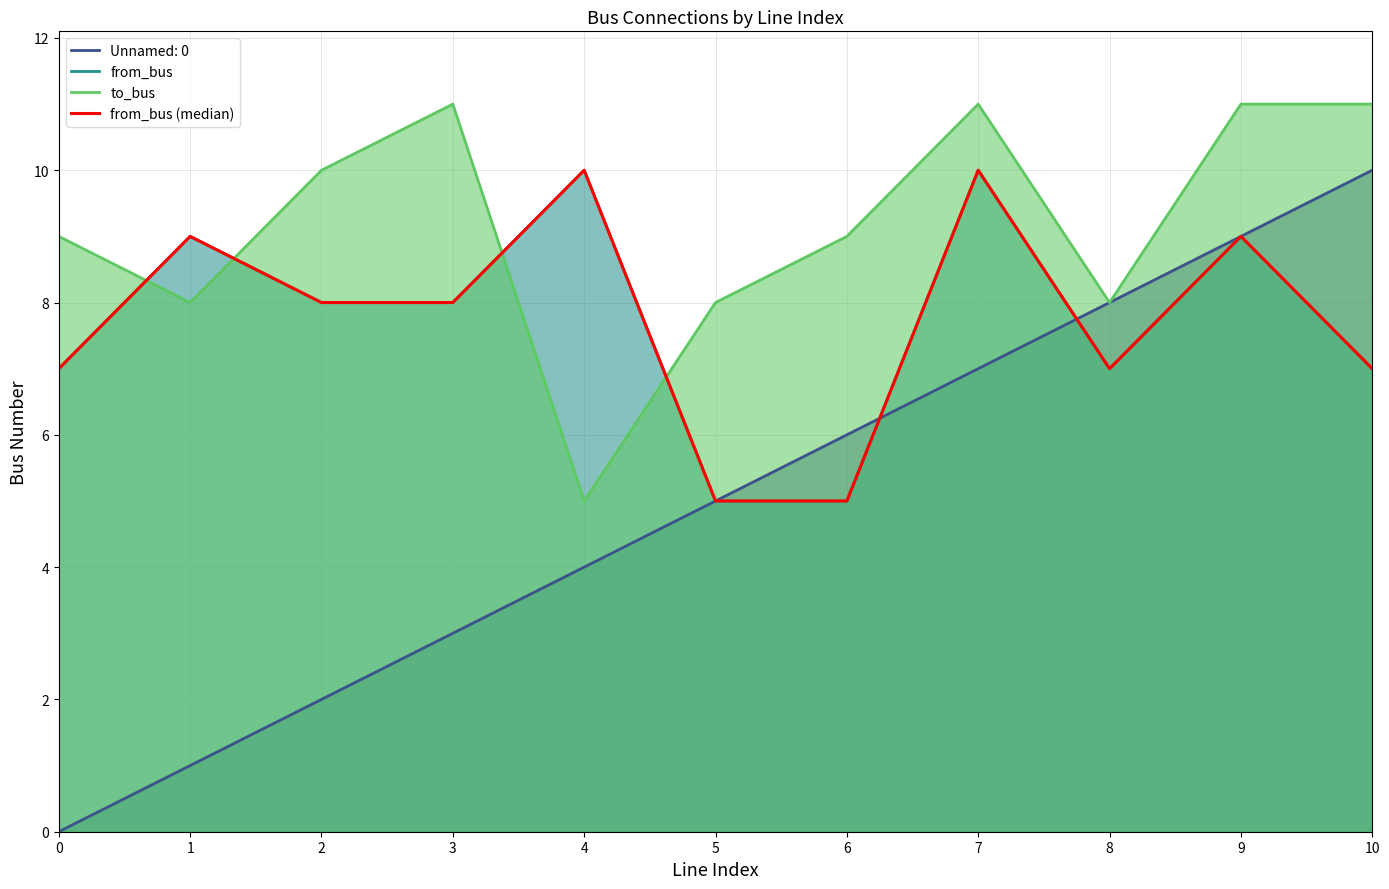

What is the difference between the values at 6 and 10?

2